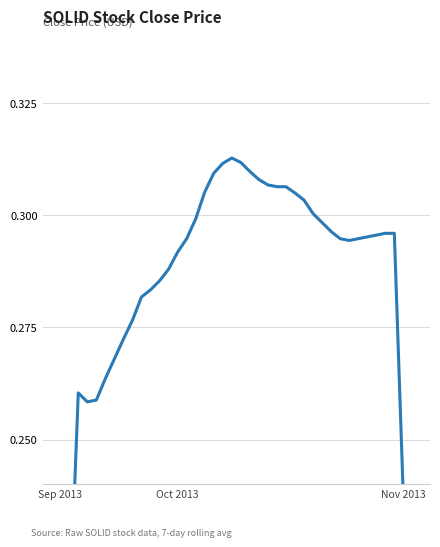

The chart shows a value of 0.2 at 18. True or false?

False